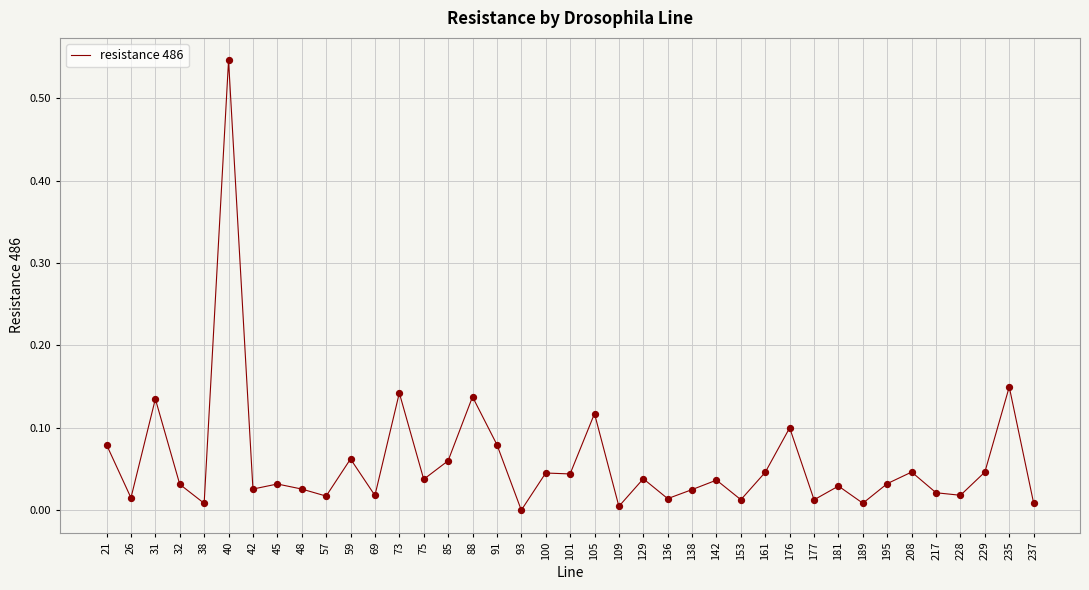

Which has a higher value, 100 or 59?

59